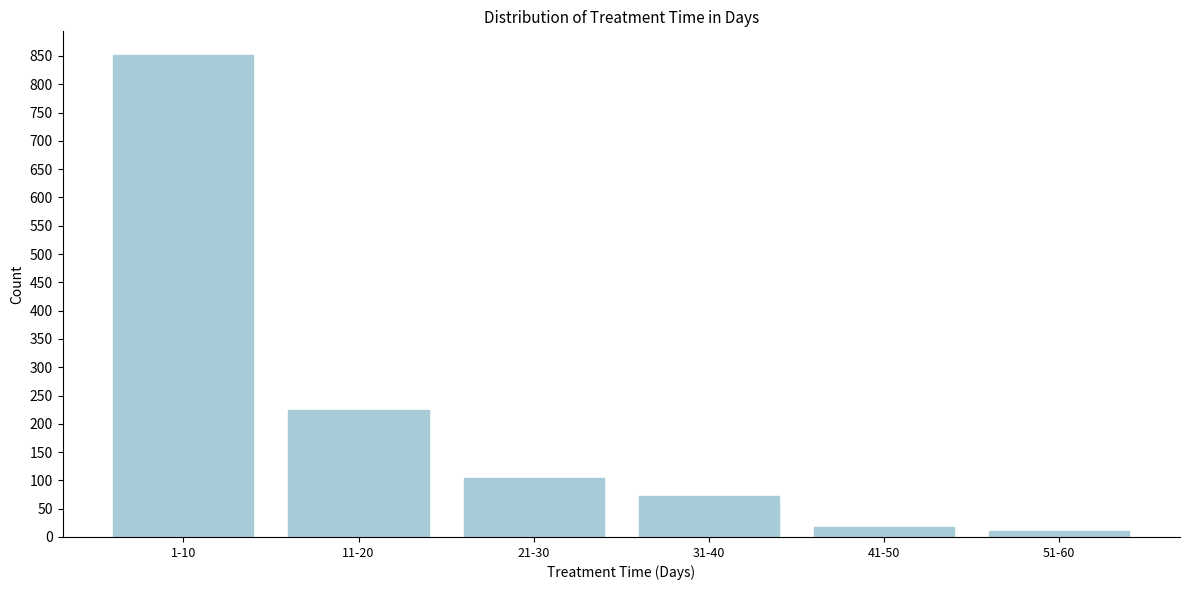

Reading left to right, extract all data points from this chart.

851	225	104	73	17	10